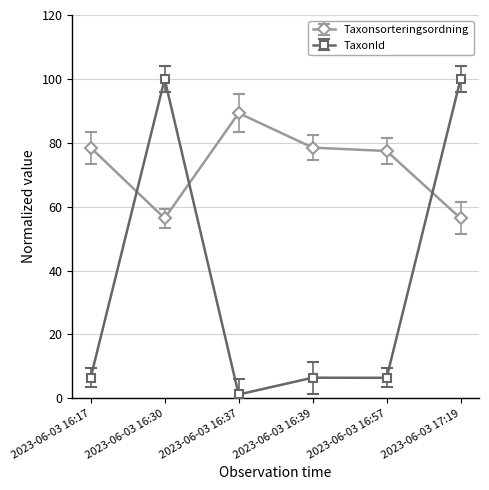

Which series has the widest spread of values?

TaxonId